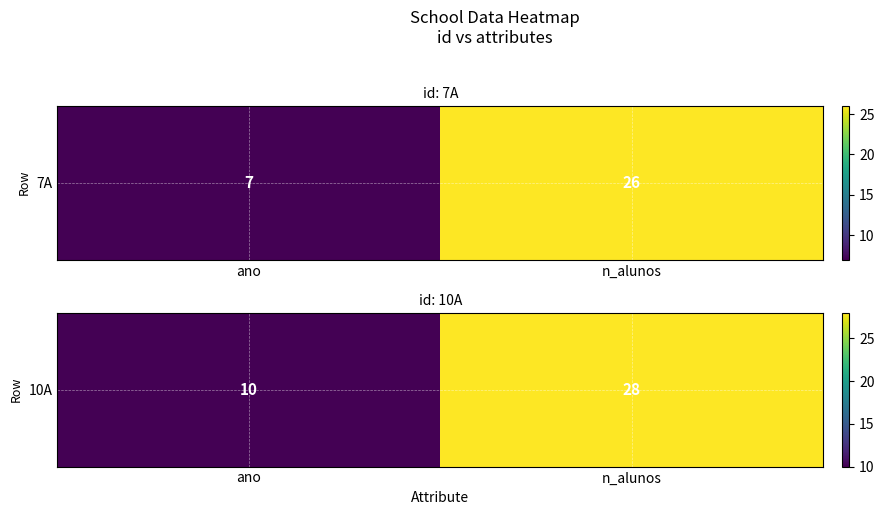

Count the values in the range 10 to 28.

2